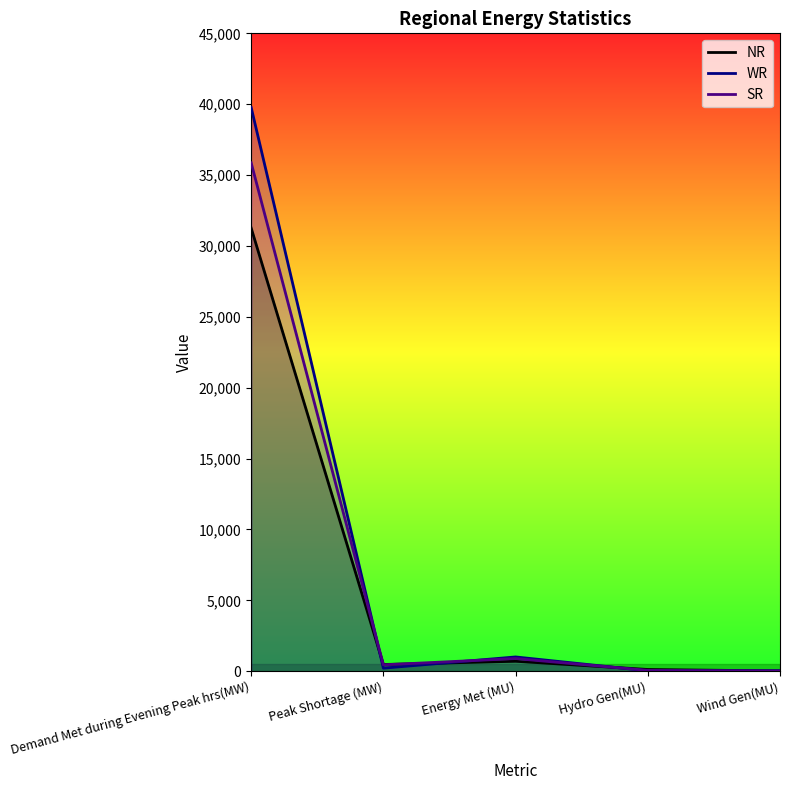

Reading right to left, what are all the values shown in this chart?

NR: 15	122	702	473	31265
WR: 34	28	1006	216	39772
SR: 12	57	893	450	35864